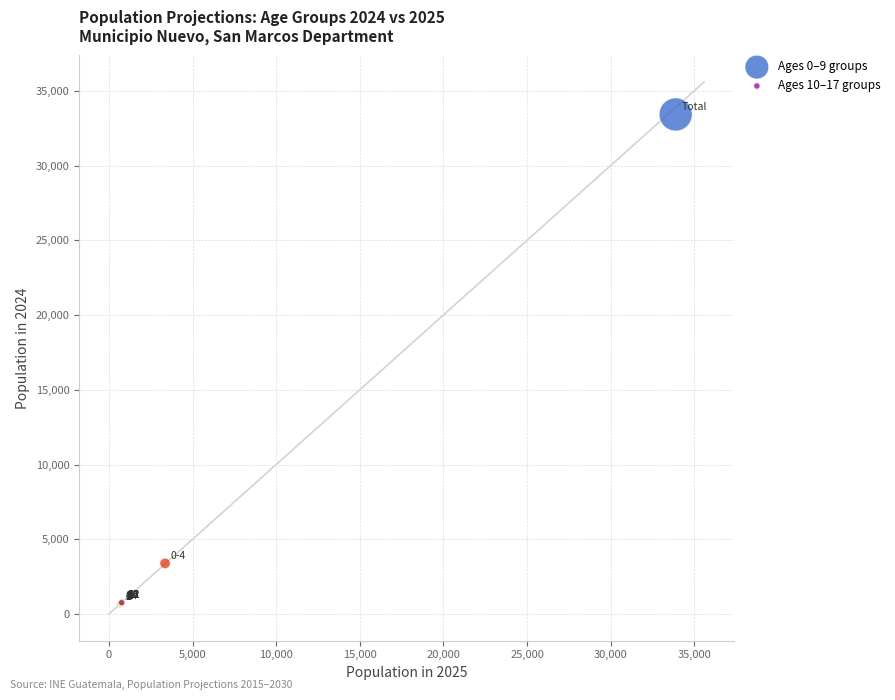

Which series has the widest spread of Y values?

Ages 0–9 groups